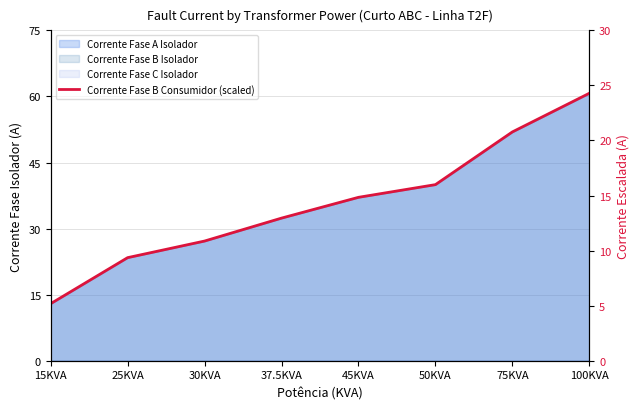

Reading right to left, transcribe all the data shown in this chart.

100KVA=24.3	75KVA=20.8	50KVA=16.0	45KVA=14.8	37.5KVA=13.0	30KVA=10.9	25KVA=9.4	15KVA=5.2